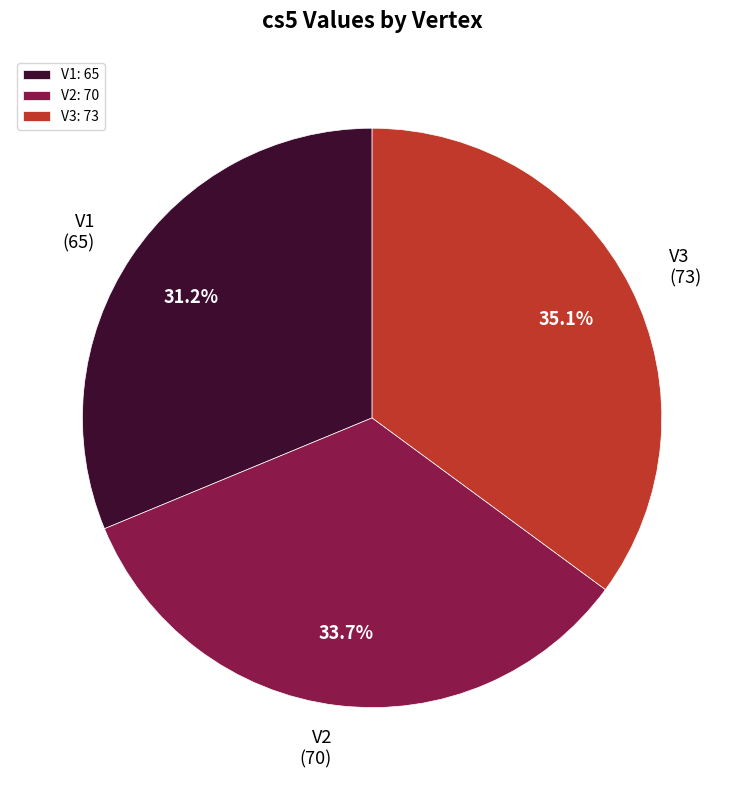

Is V1 the majority of the pie?

No